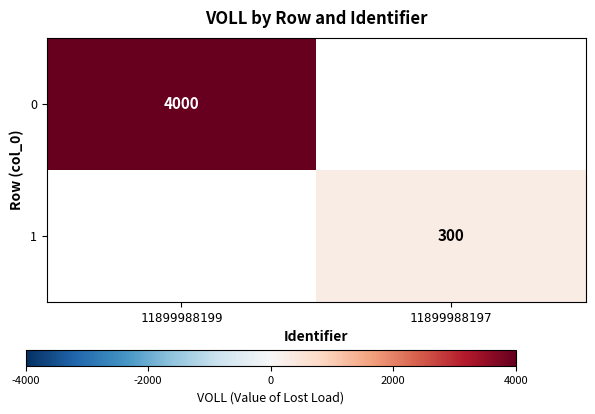

True or false: 0 has a value of 4000 at 11899988199.

True